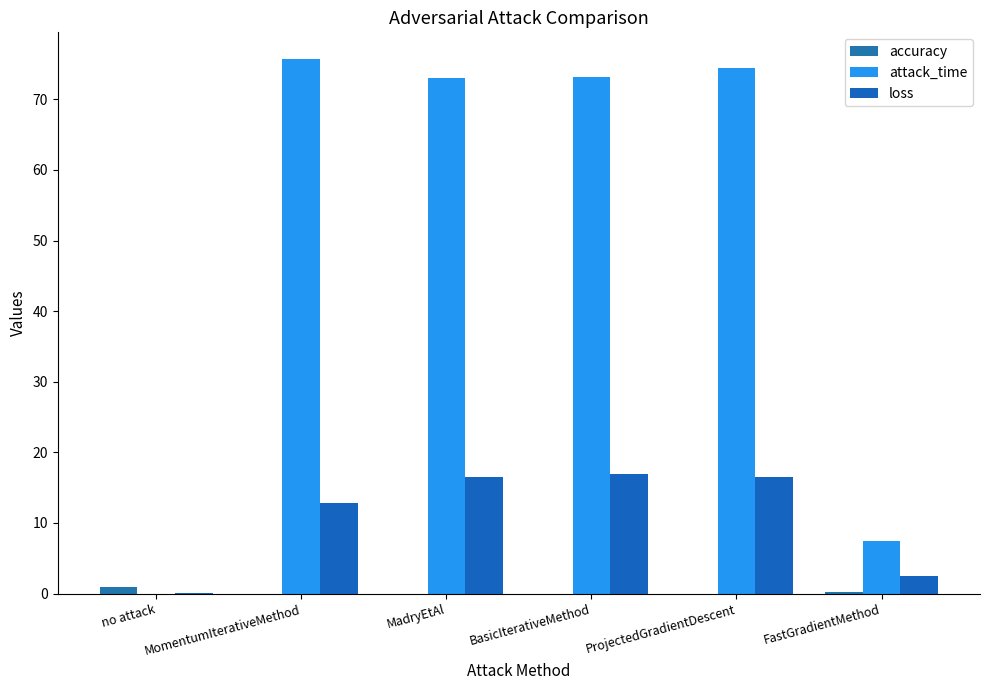

Which series has the largest range (max minus min)?

attack_time